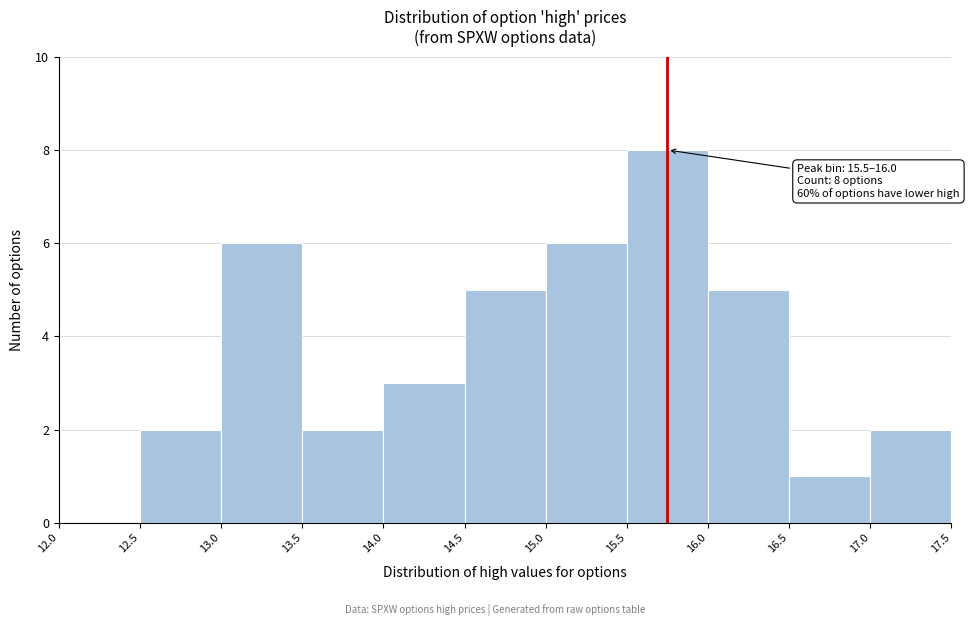

Over which range of the x-axis is the bar tallest?

15.5 to 16.0